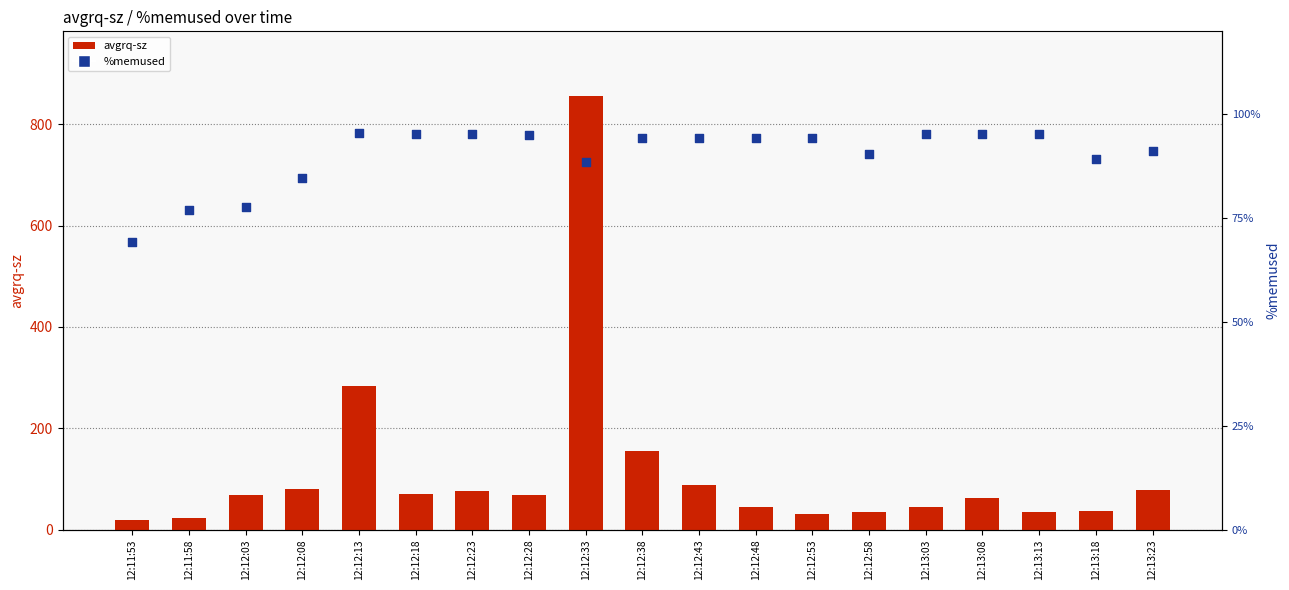

Which series reaches the minimum Y coordinate?

avgrq-sz